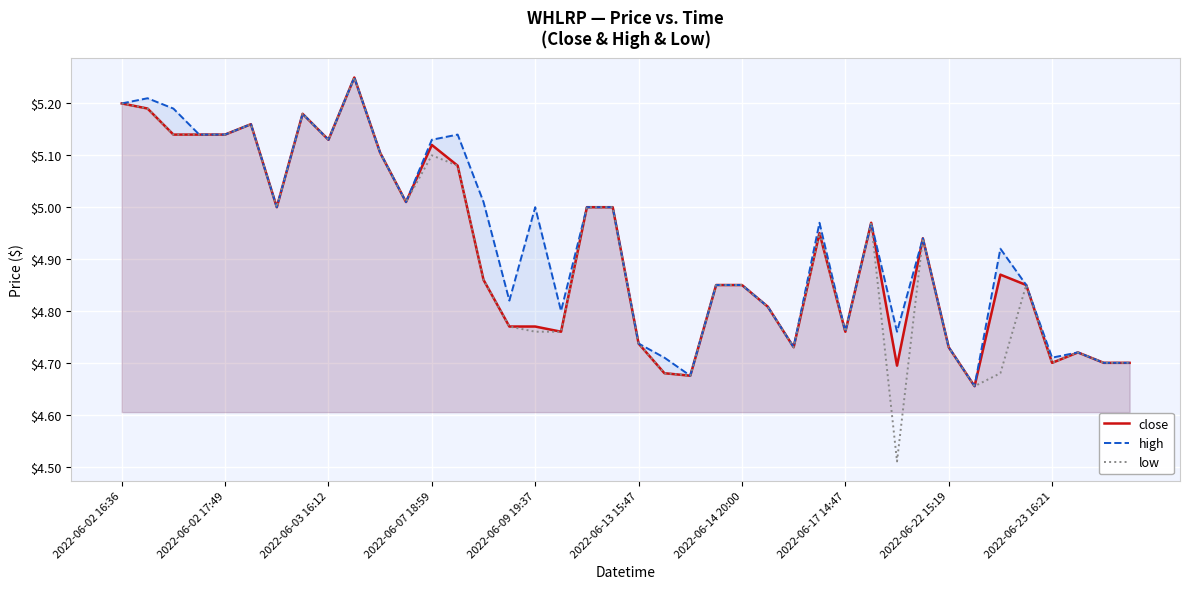

What is the average value of the low series?

4.9